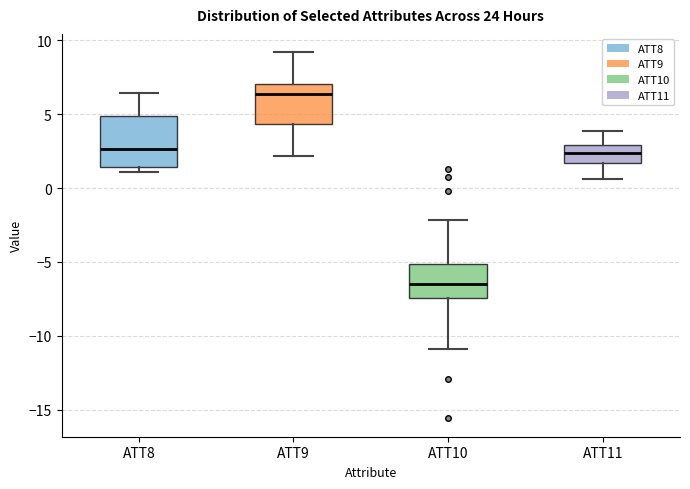

Which box's median line is the highest?

ATT9